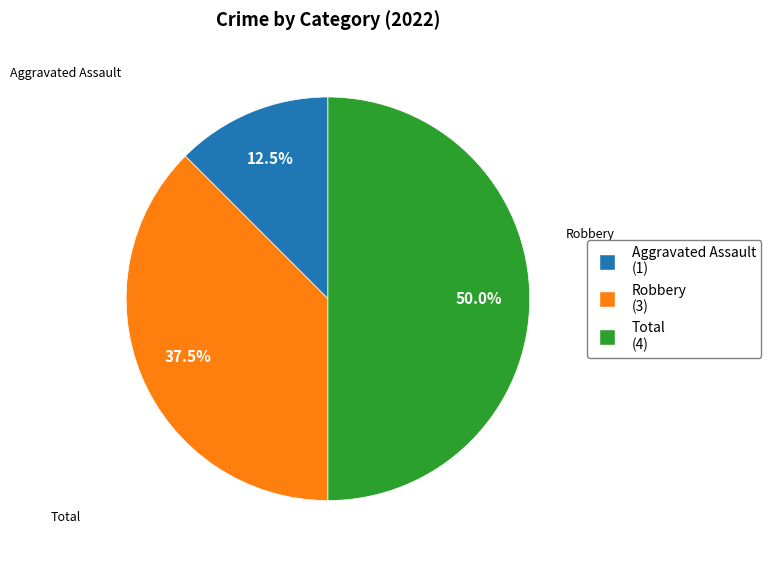

How many segments does this pie chart have?

3